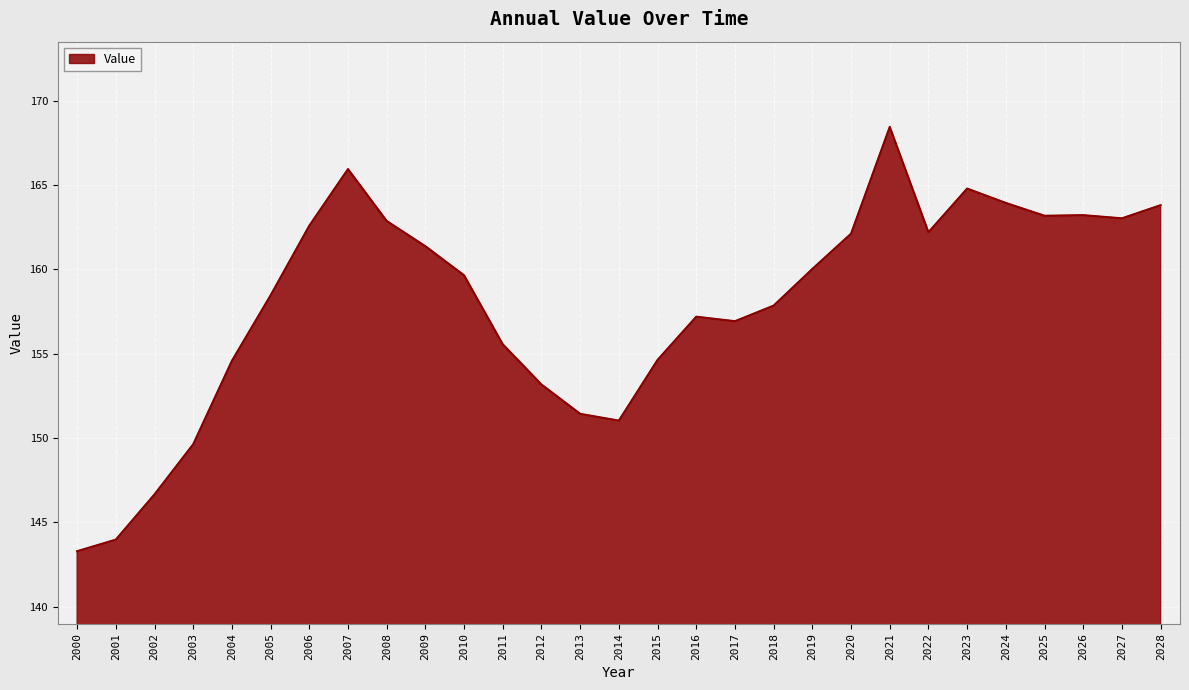

What is the difference between the maximum and minimum values?

25.2